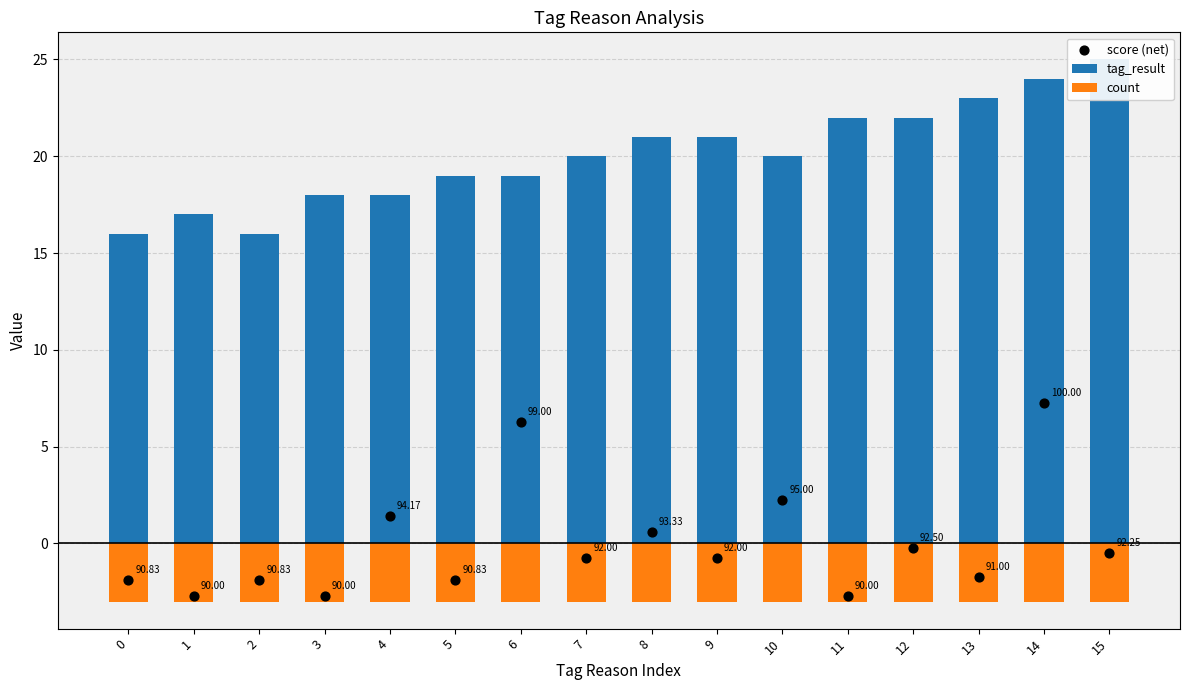

Which series has the widest spread of Y values?

score (net)